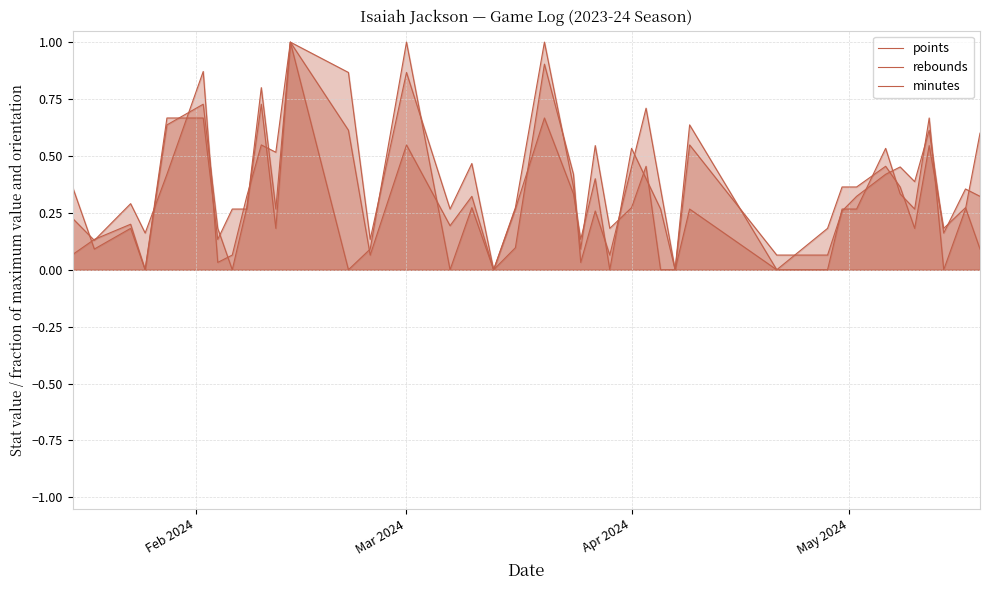

At which category does the chart reach its minimum across all series?

May 2024